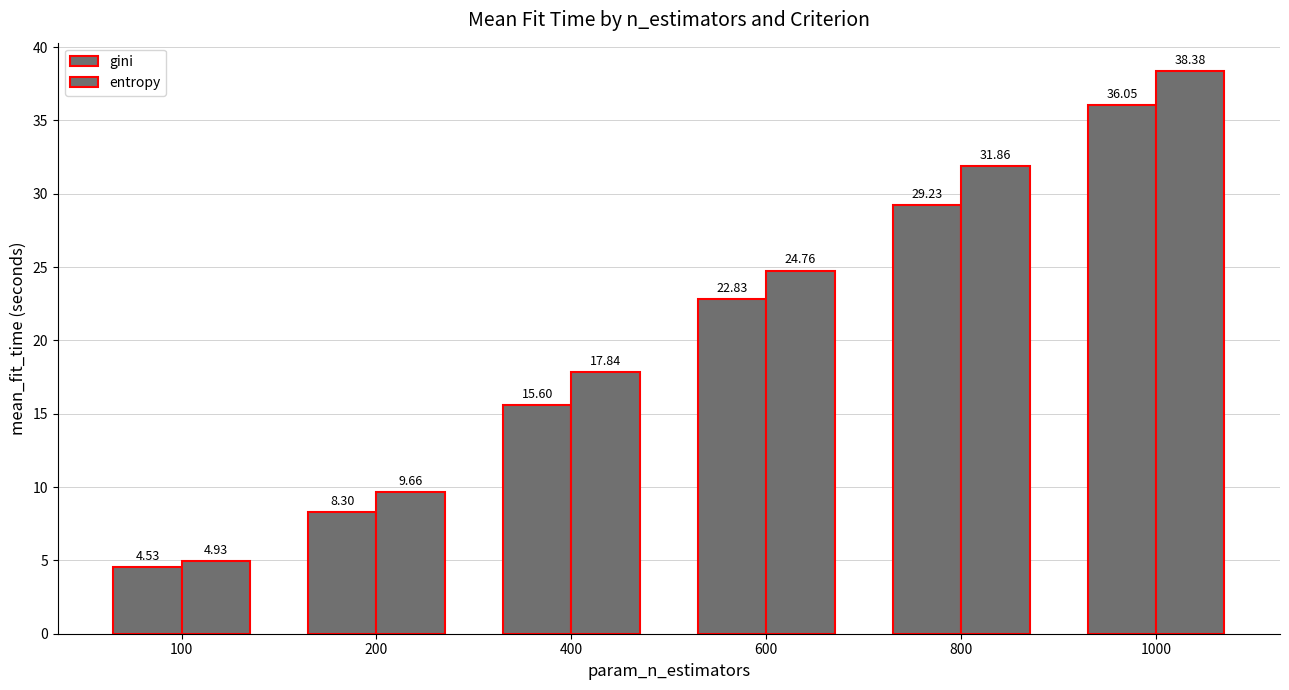

How many values in the gini series exceed 22?

3